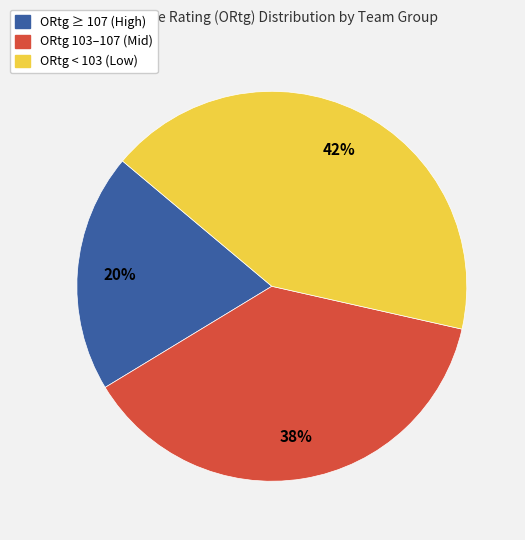

To the nearest percent, what is the average slice percentage?

33%